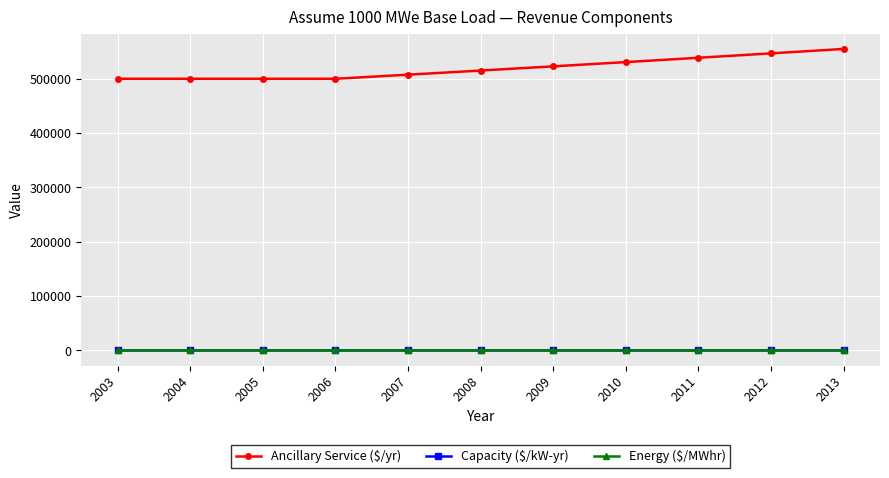

Which series has the largest total across all categories?

Ancillary Service ($/yr)